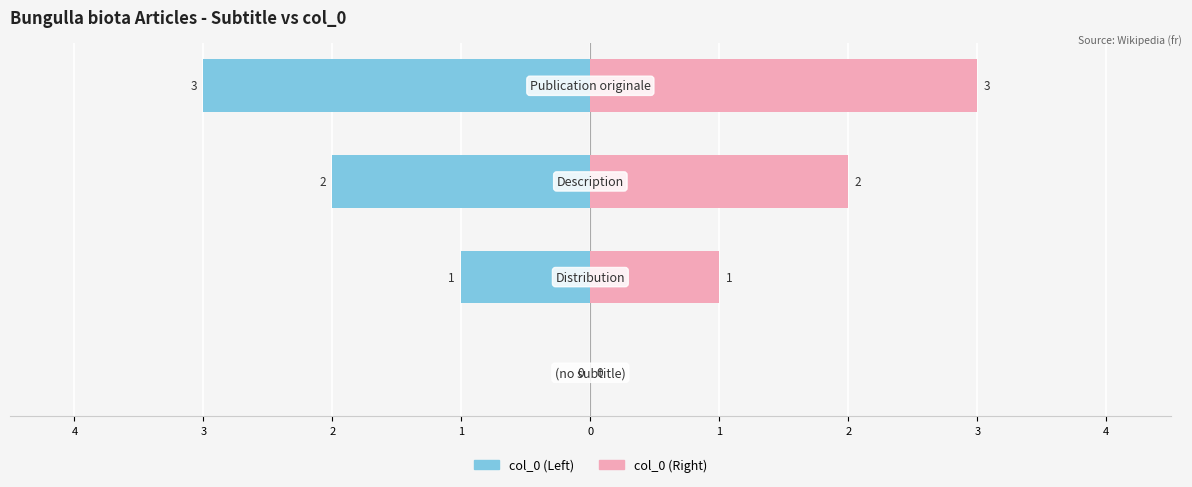

Which series has the largest range (max minus min)?

col_0 (Left)